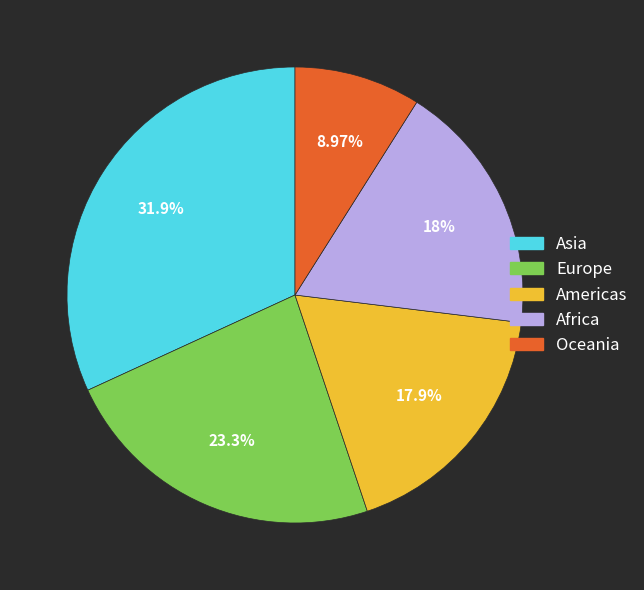

Is there a majority slice in this chart?

No